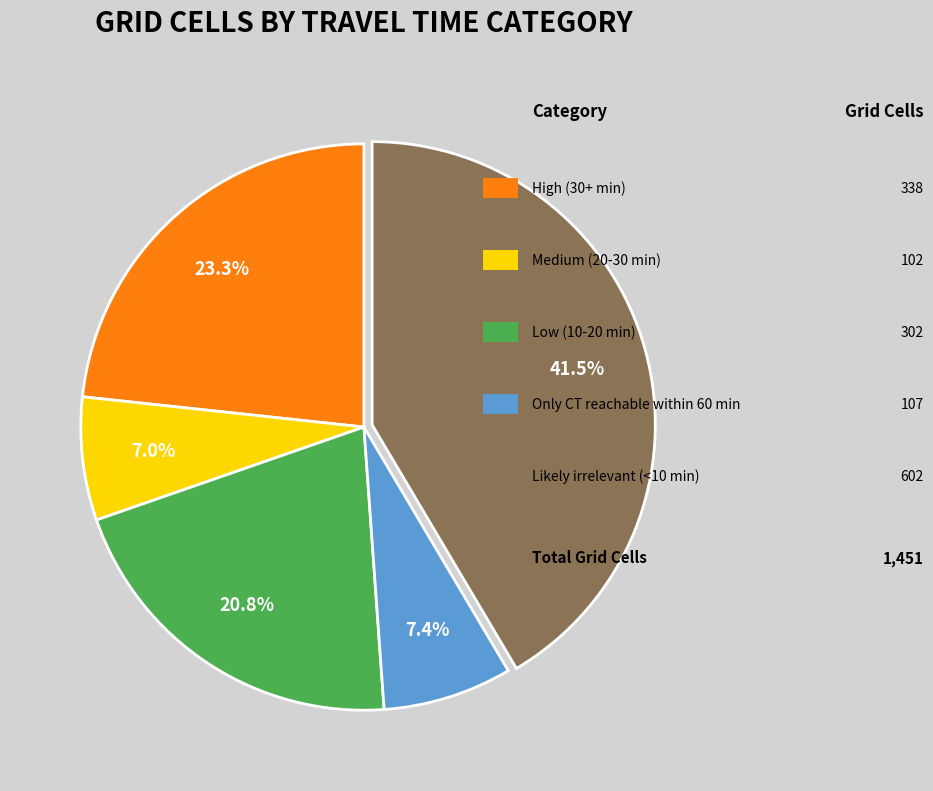

Is there a majority slice in this chart?

No